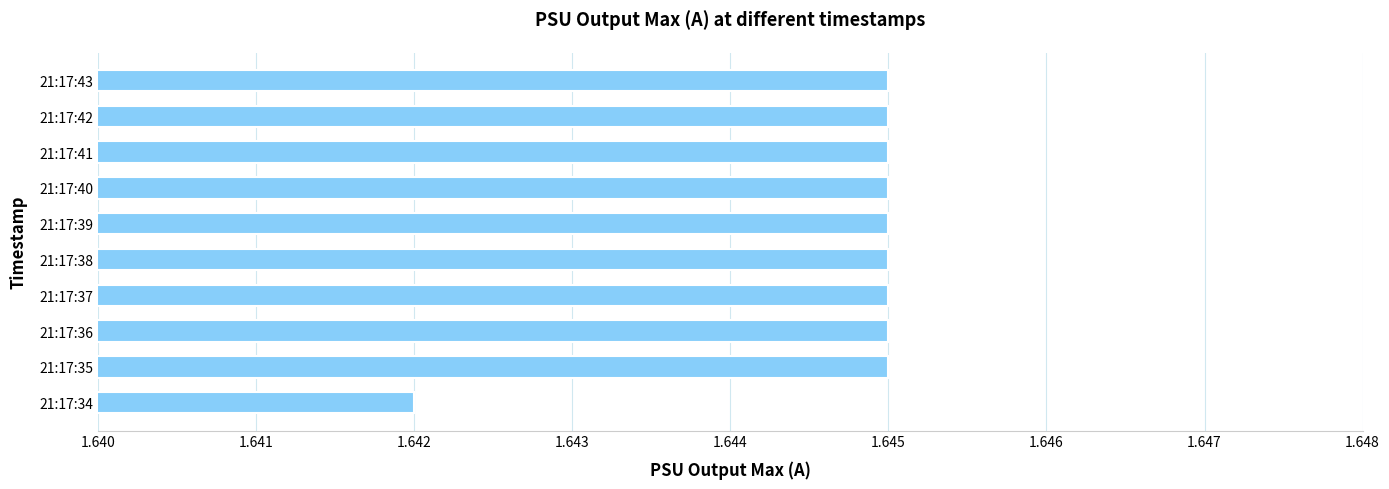

Approximately how many times larger is the value at 21:17:34 compared to 21:17:41?

1.0